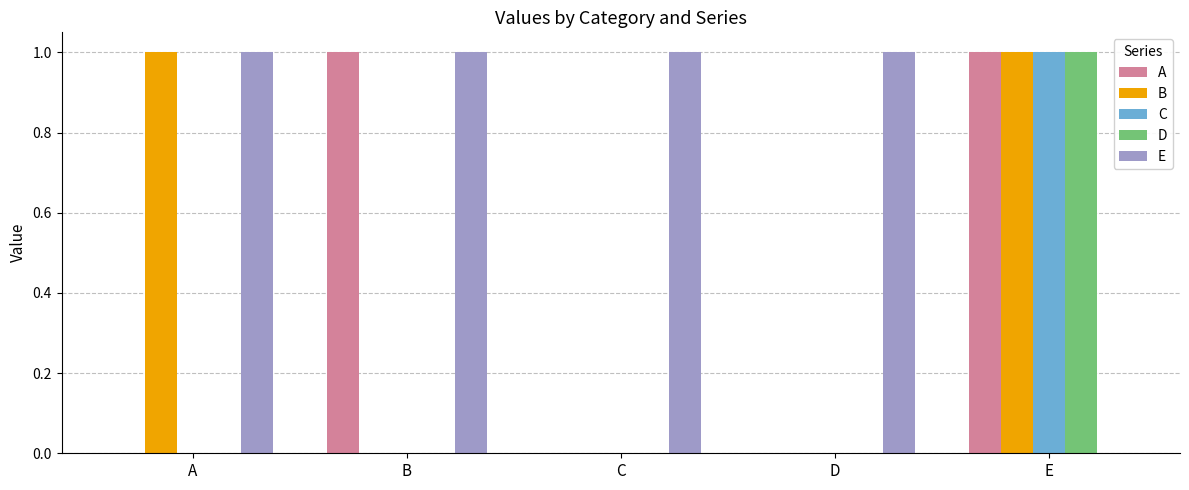

Between B and D, which series saw the biggest shift?

A